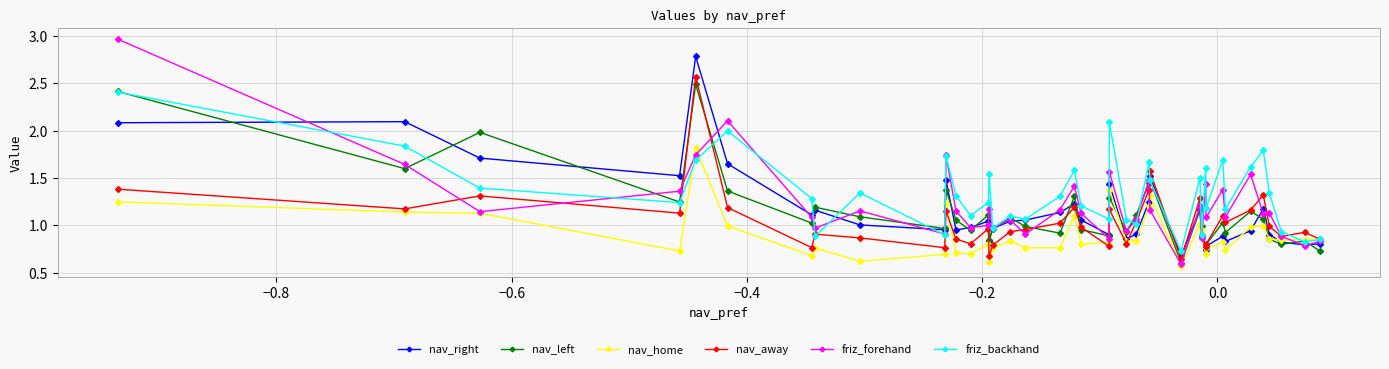

What is the value of the friz_backhand point at the 6th from the left?

2.0